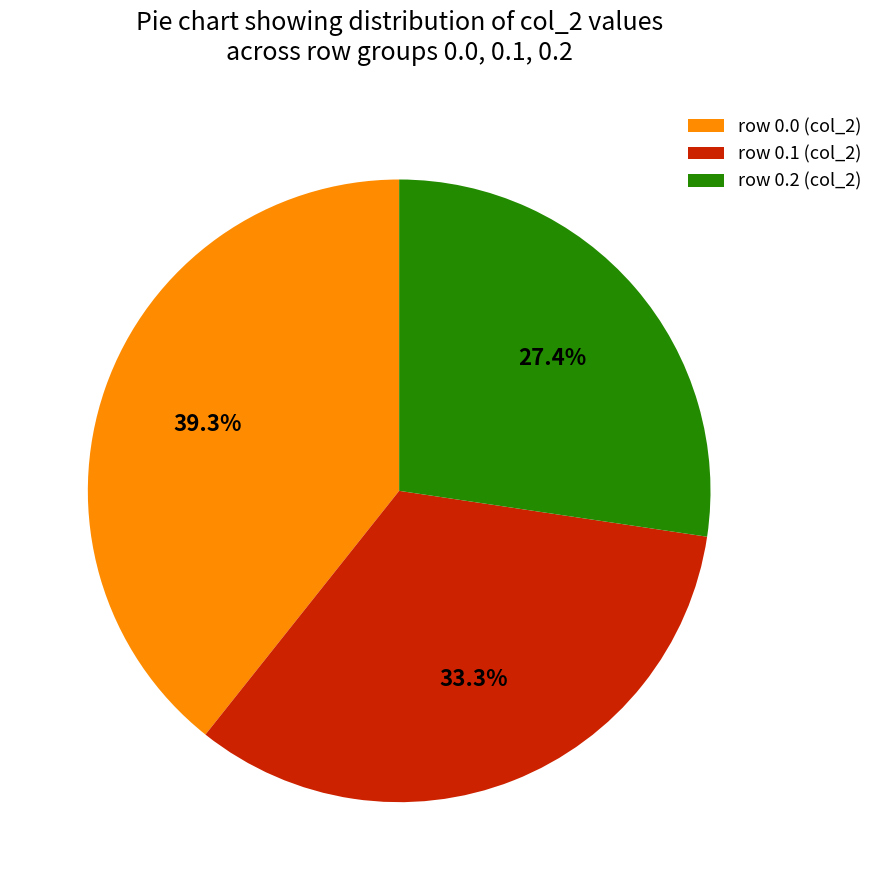

How many slices are in this pie chart?

3